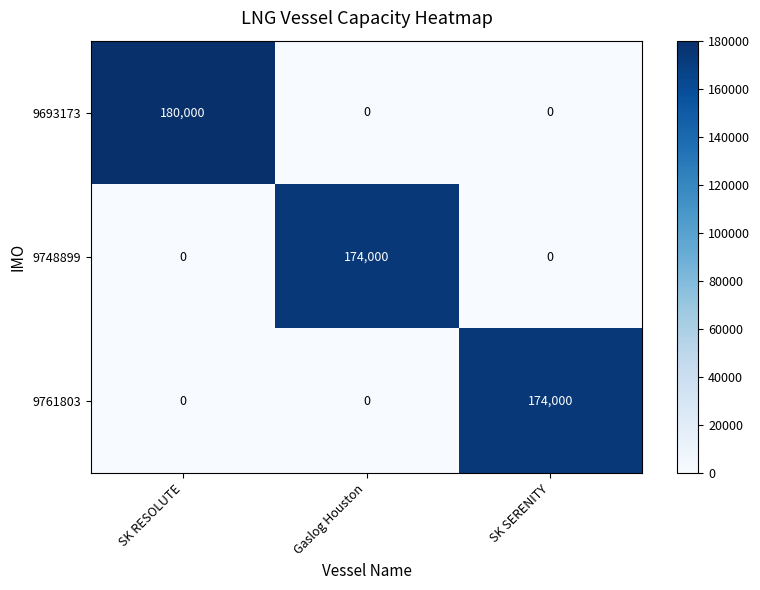

What is the total value across all series at Gaslog Houston?

174000